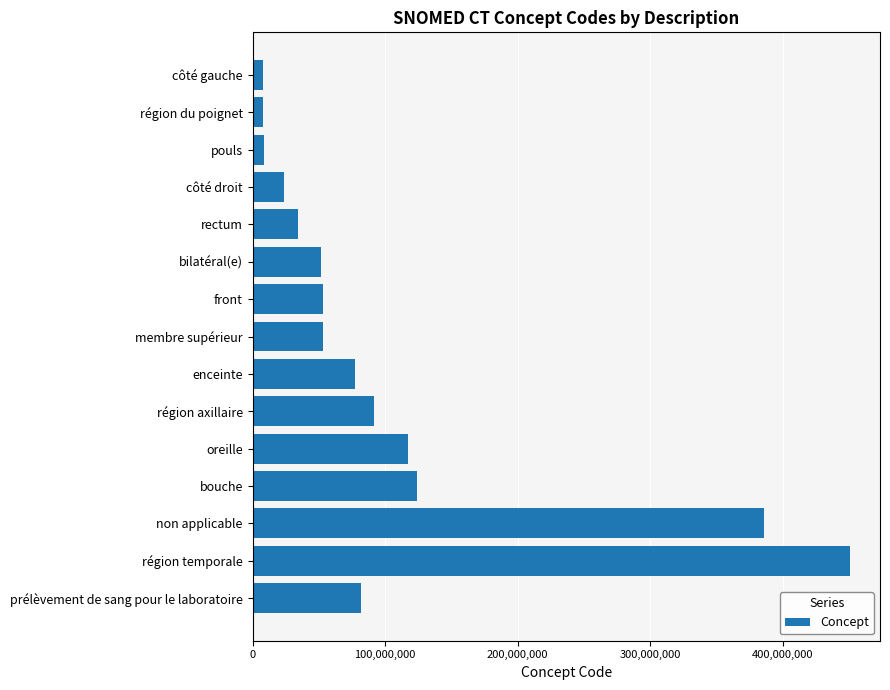

Approximately how many times larger is the value at région temporale compared to bouche?

3.6